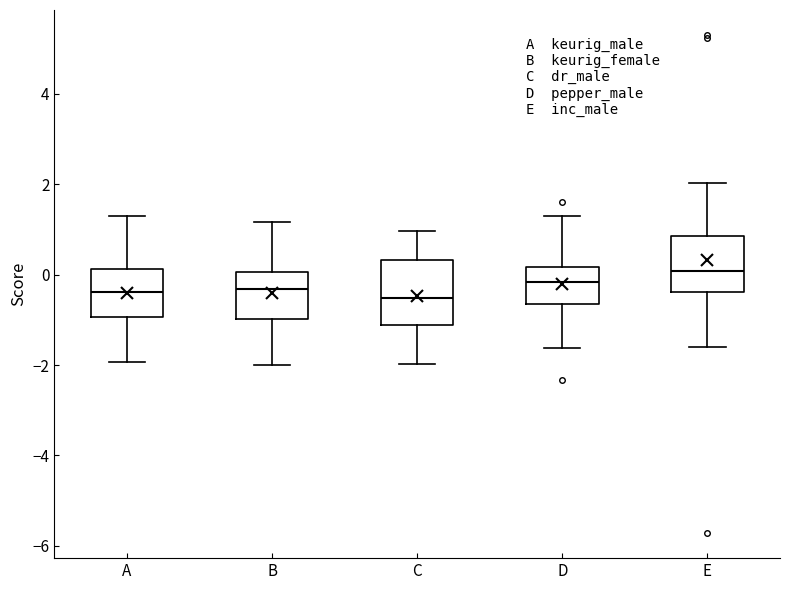

Reading left to right, read every box against the y-axis: the position of its median line, the range the box covers, and the ends of its whiskers. The values are not printed on the chart, so give them approximately, as read against the axis.

A: median -0.4, box -1.0 to 0.2, whiskers -2.0 to 1.2
B: median -0.4, box -1.0 to 0.0, whiskers -2.0 to 1.2
C: median -0.6, box -1.2 to 0.4, whiskers -2.0 to 1.0
D: median -0.2, box -0.6 to 0.2, whiskers -1.6 to 1.2
E: median 0.0, box -0.4 to 0.8, whiskers -1.6 to 2.0